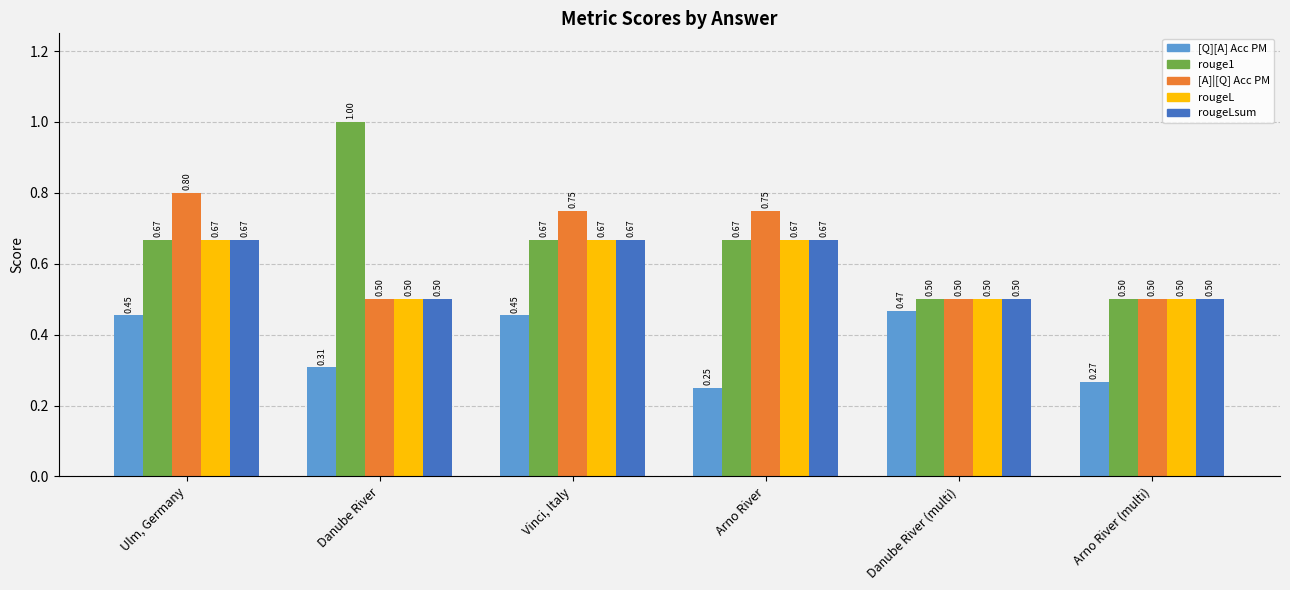

Count the number of data series in this chart.

5